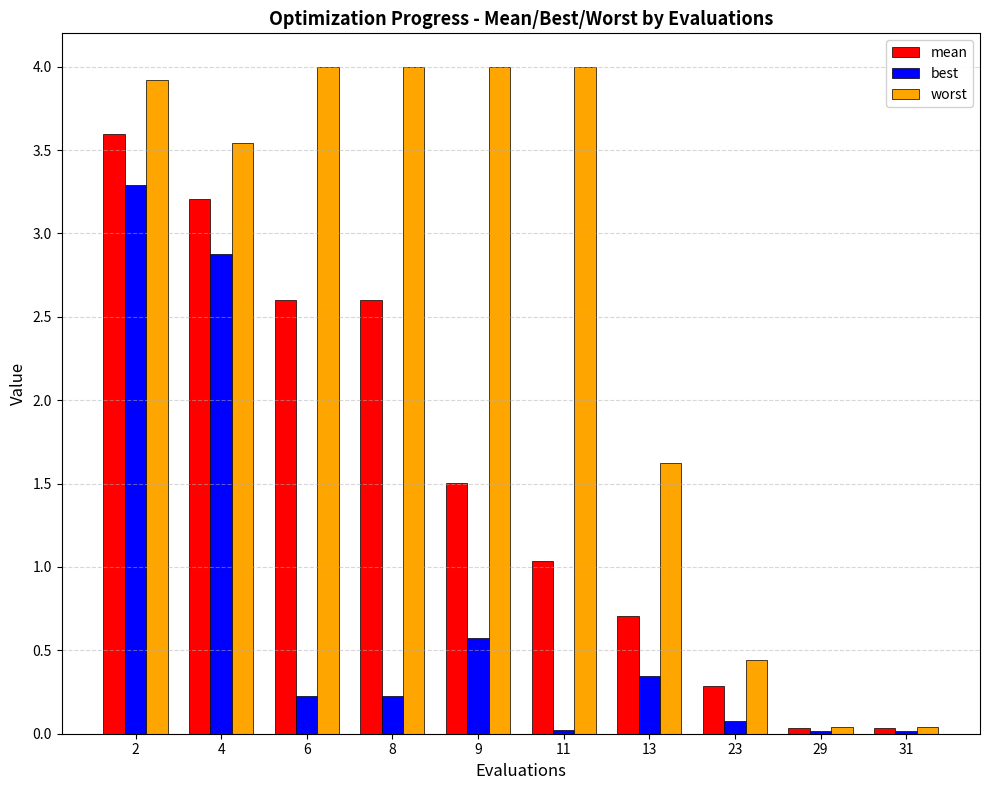

What is the greatest value displayed?

4.0